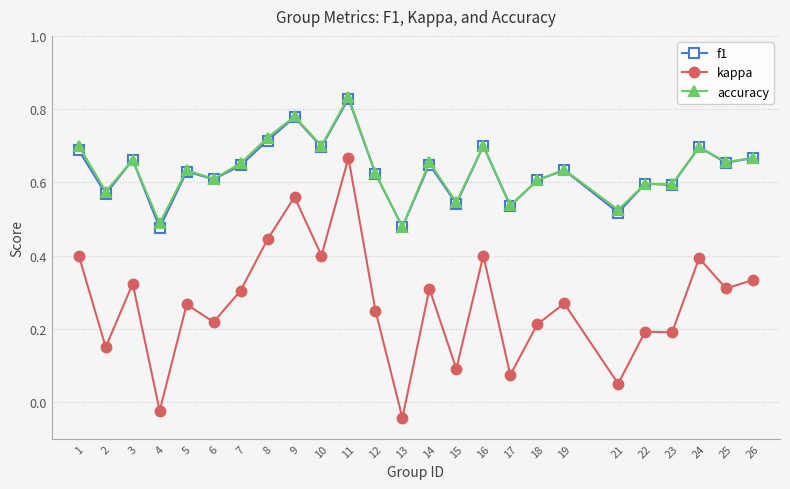

True or false: f1 and kappa cross at least once.

False